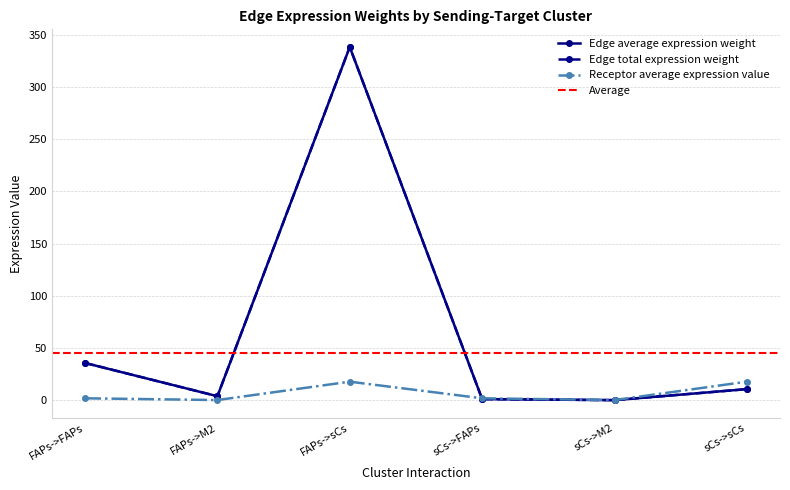

How many lines are shown in the chart?

3